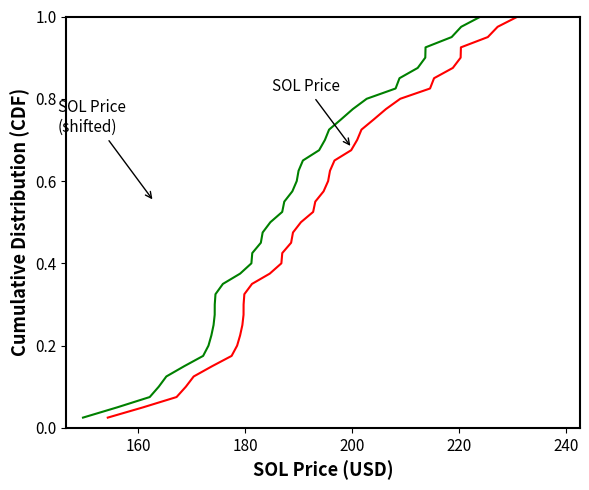

What are all the series names shown in the legend?

SOL Price, SOL Price (shifted)